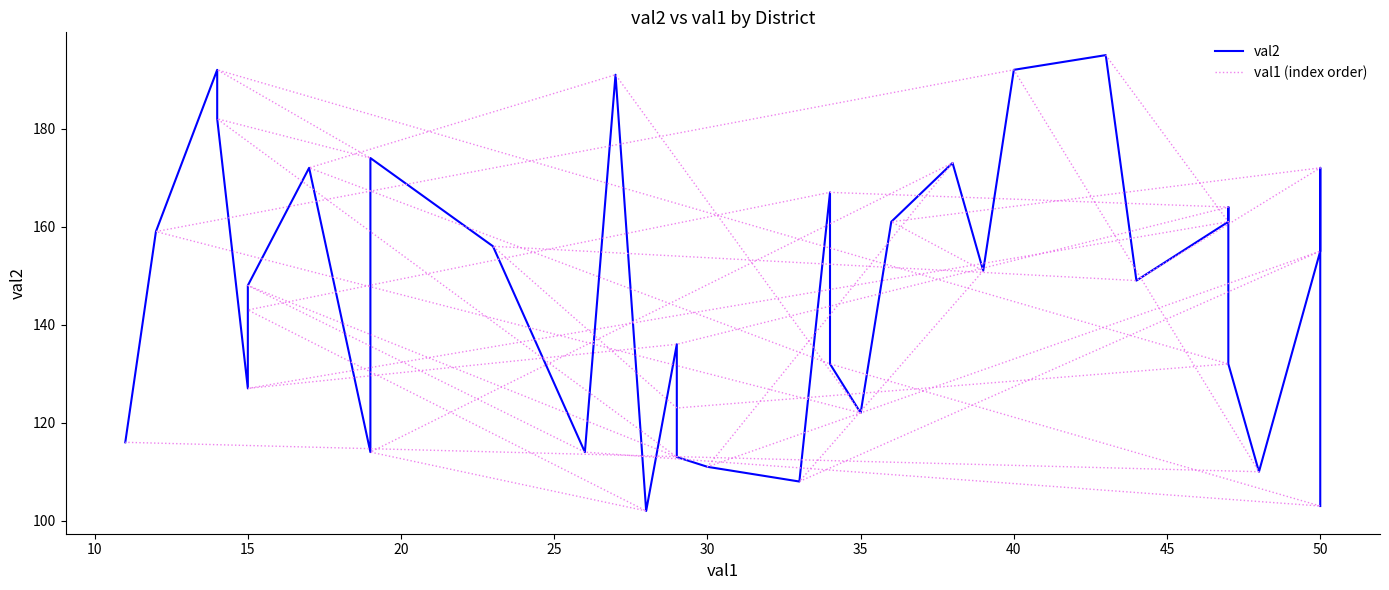

In val2, how many points are higher than both neighbors (excluding endpoints)?

10